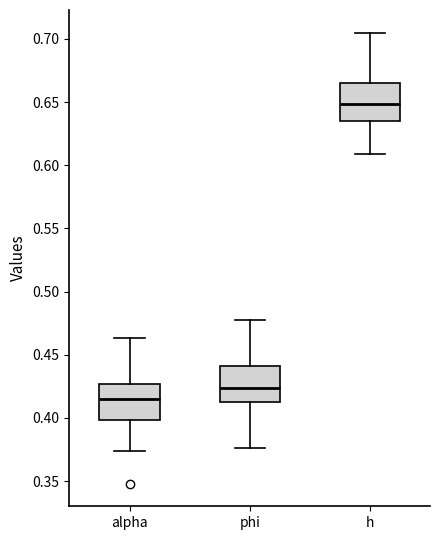

Reading left to right, read every box against the y-axis: the position of its median line, the range the box covers, and the ends of its whiskers. The values are not printed on the chart, so give them approximately, as read against the axis.

alpha: median 0.415, box 0.400 to 0.425, whiskers 0.375 to 0.465
phi: median 0.425, box 0.415 to 0.440, whiskers 0.375 to 0.475
h: median 0.650, box 0.635 to 0.665, whiskers 0.610 to 0.705